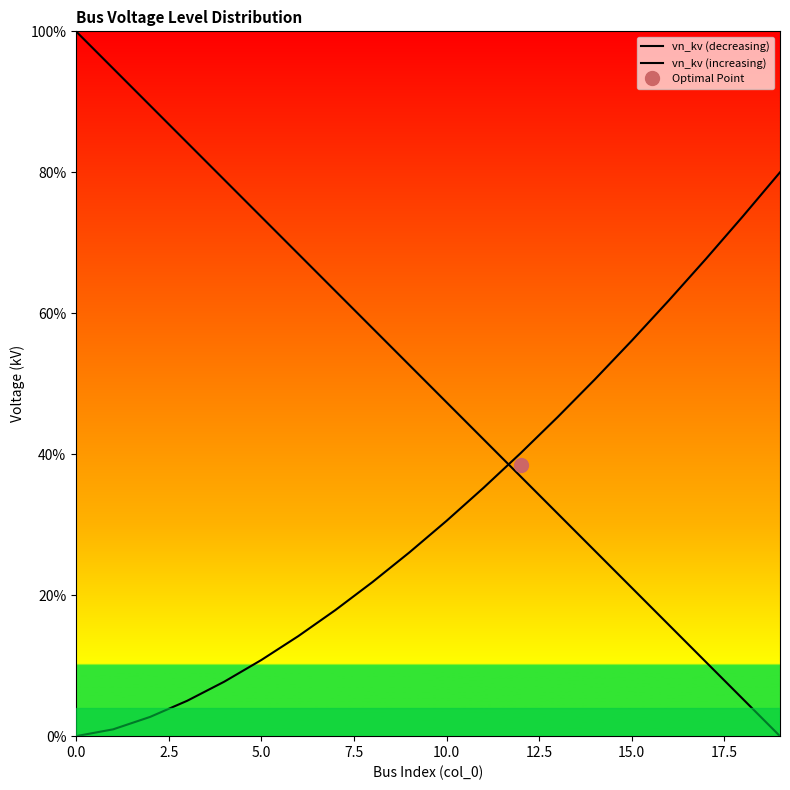

How many lines are shown in the chart?

2